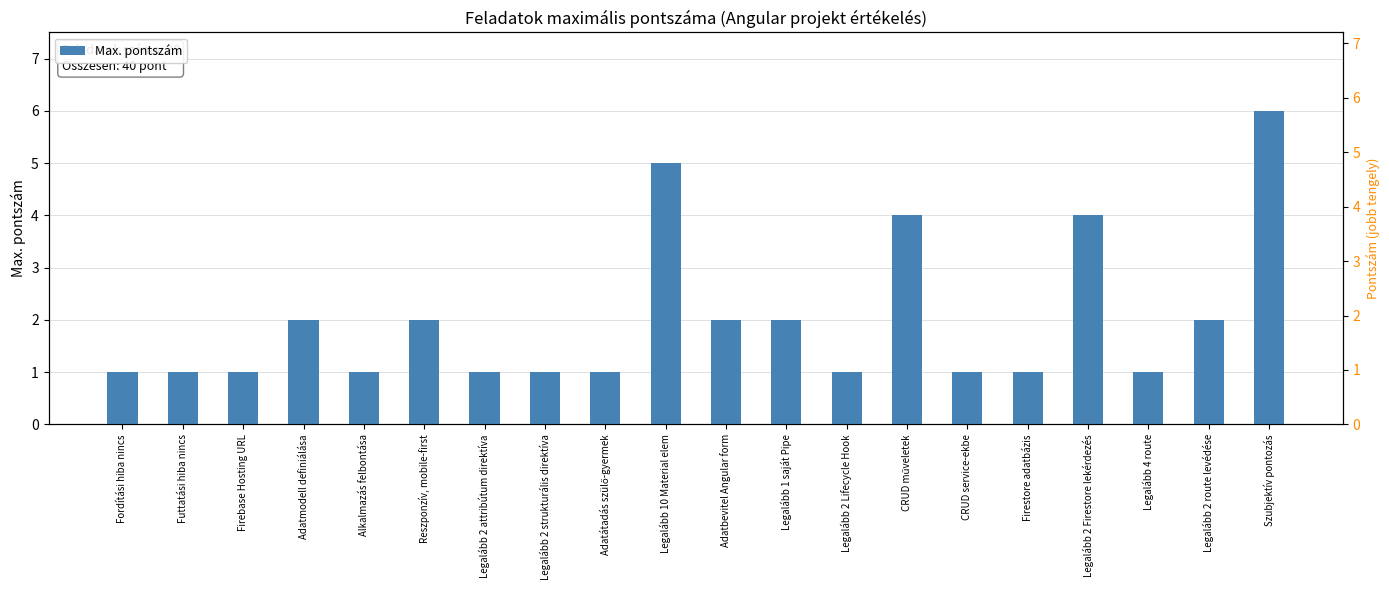

What is the maximum value for Max. pontszám?

6